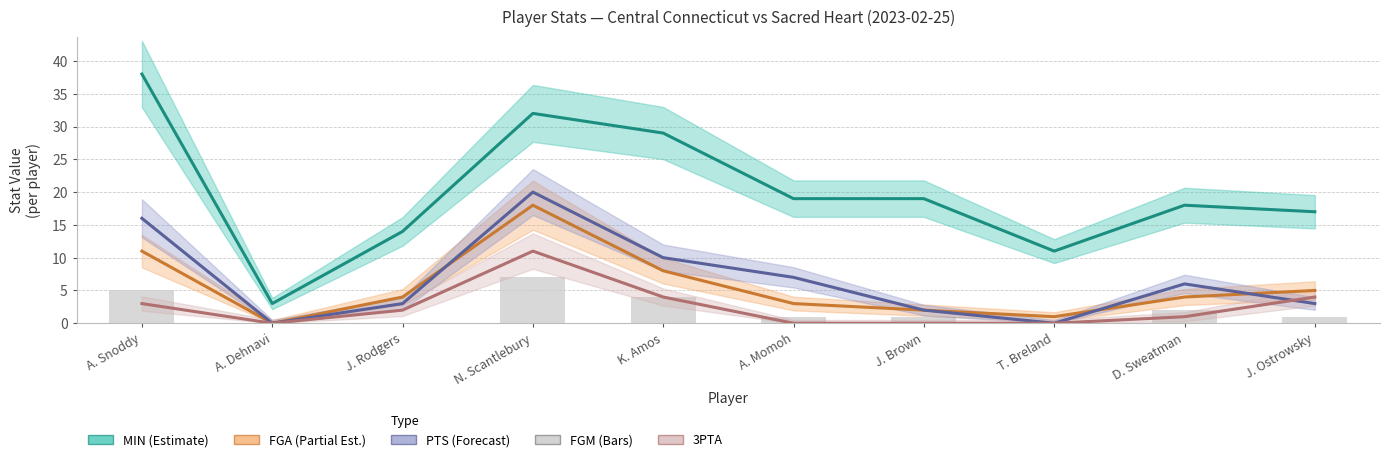

What is the value of the FGM bar at the 4th from the left?

7